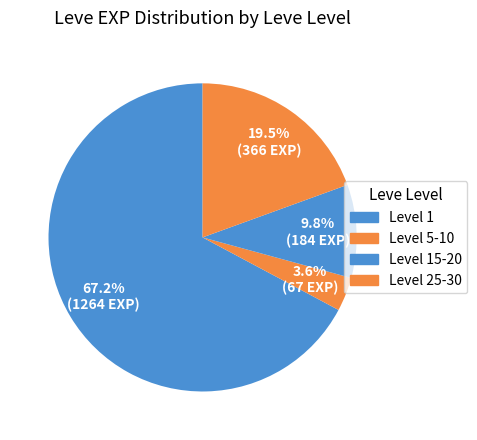

How many slices are in this pie chart?

4